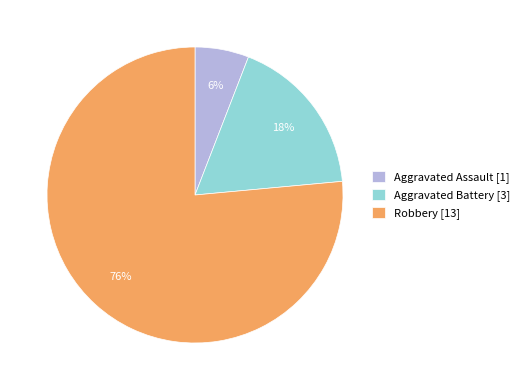

Which category accounts for the majority?

Robbery